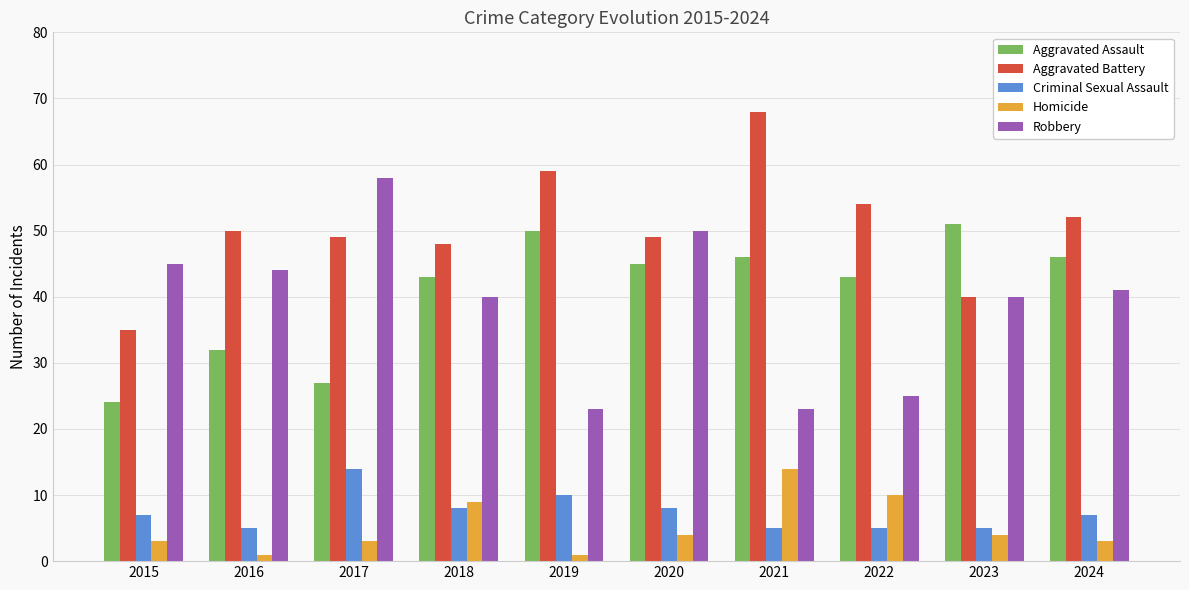

Is the value of Robbery at 2023 greater than the value of Homicide at 2017?

Yes